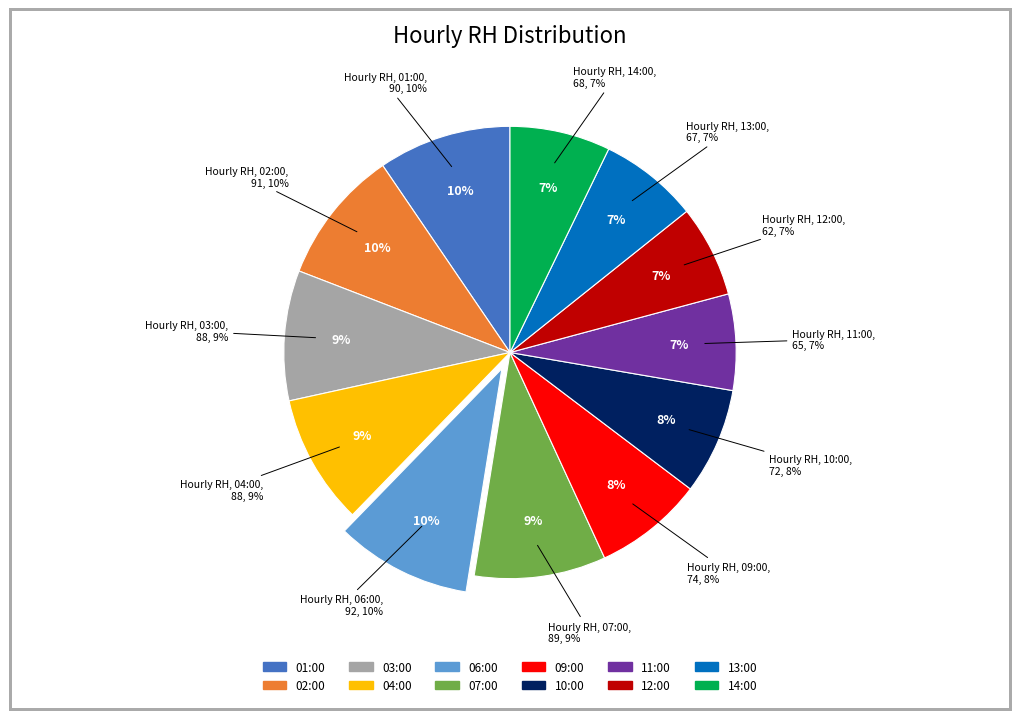

To the nearest percent, what is the average slice percentage?

8%